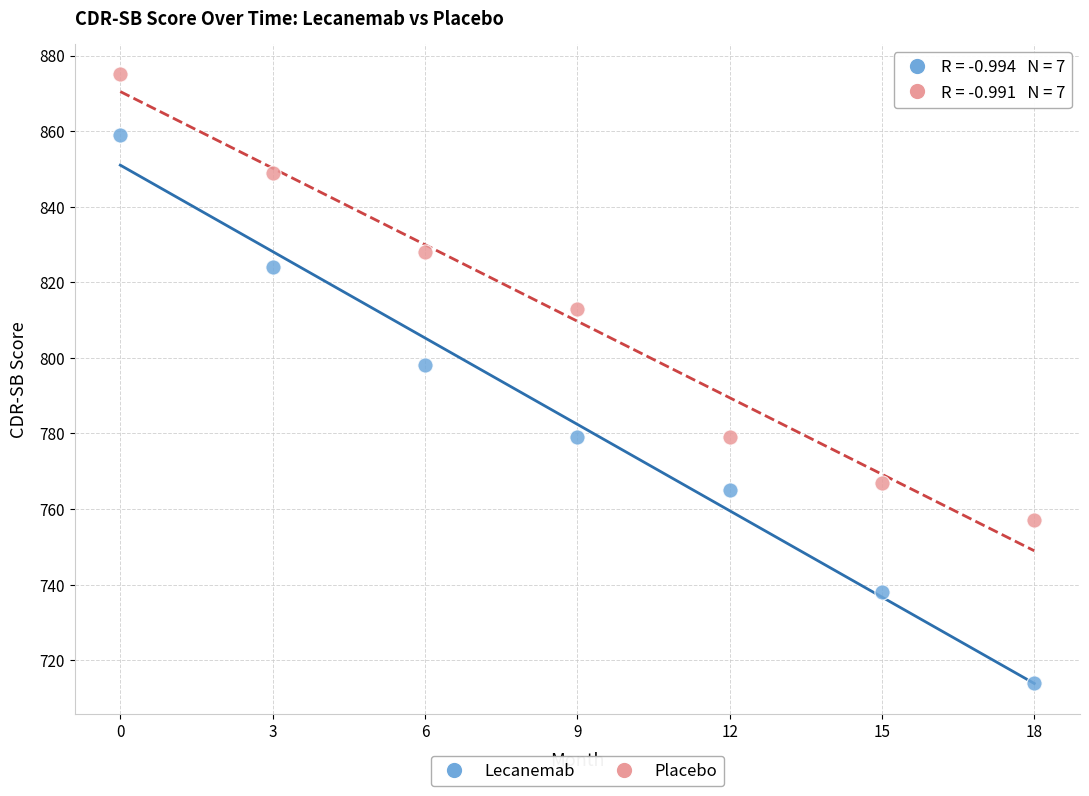

Across all data points, what is the range of X values (max minus min)?

18